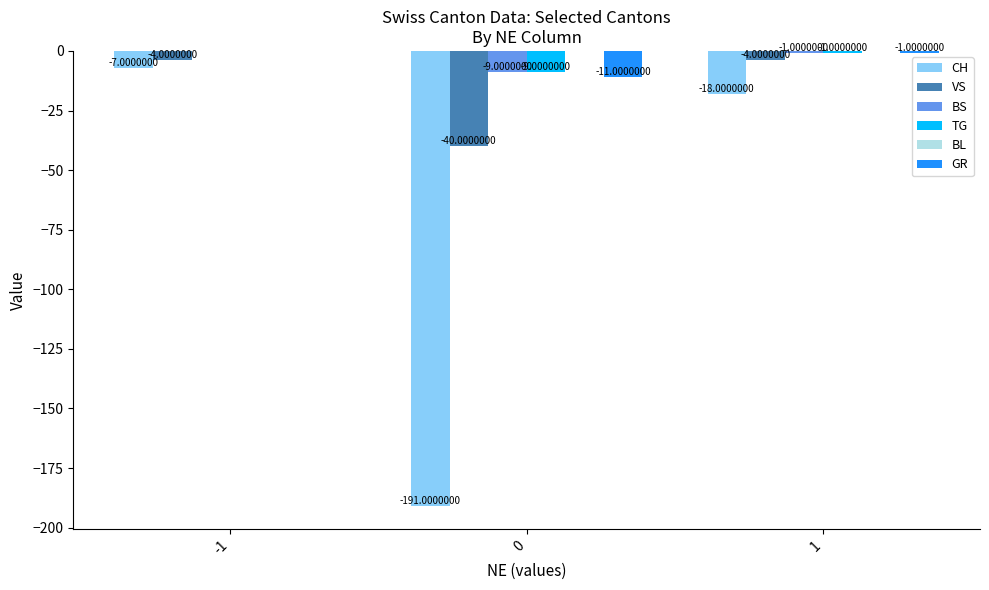

What is the difference between the CH values at 0 and -1?

184